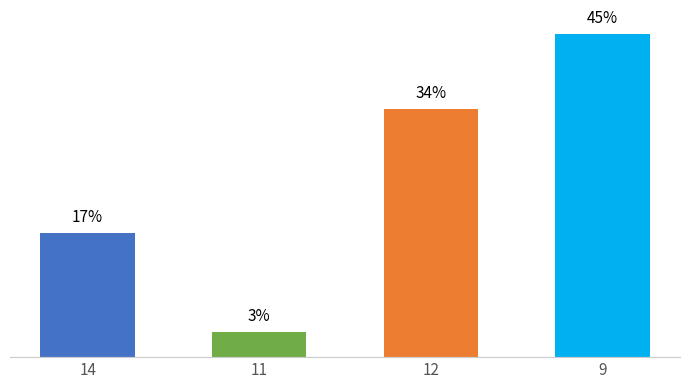

Are the bars horizontal?

No